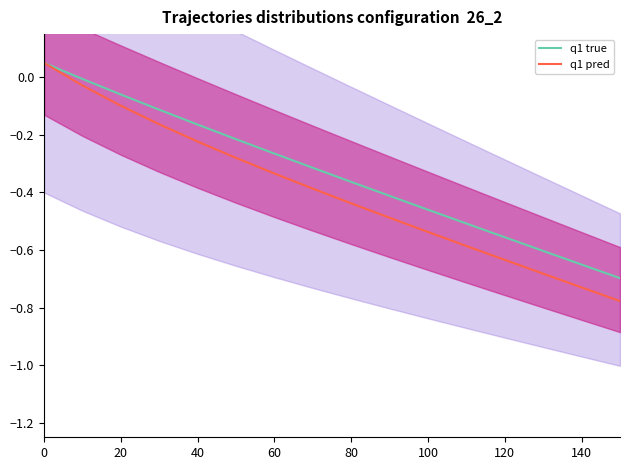

The q1 pred series shows -0.1 at 40. True or false?

False